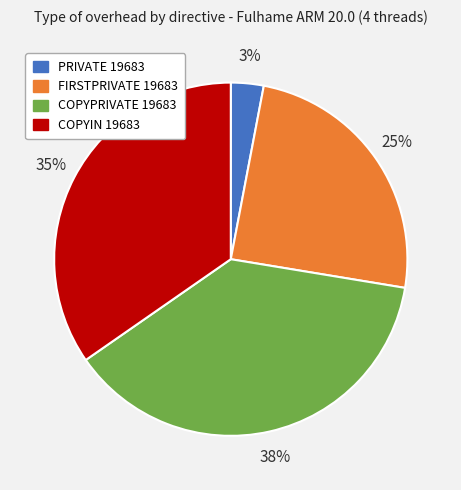

Which has a higher value, COPYIN 19683 or COPYPRIVATE 19683?

COPYPRIVATE 19683